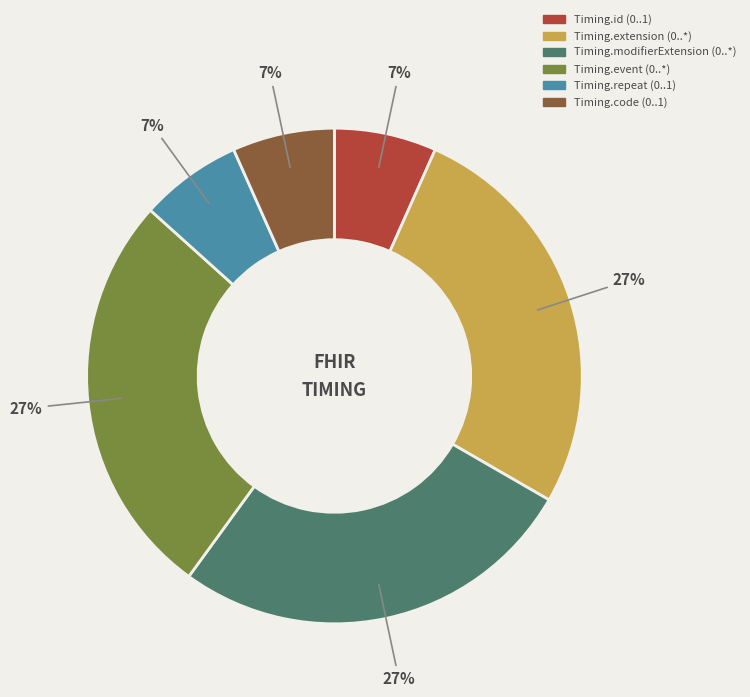

Is there a majority slice in this chart?

No